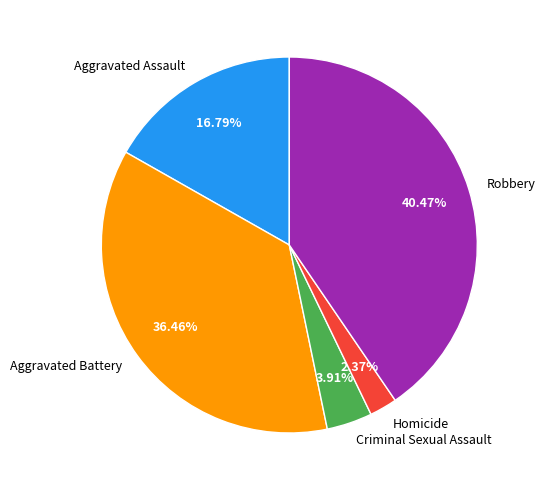

Which category has the smallest portion of the pie?

Homicide